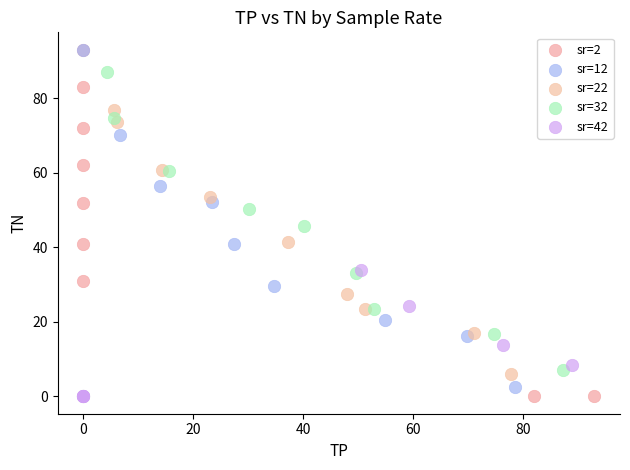

Which series has the largest Y range (max minus min)?

sr=2